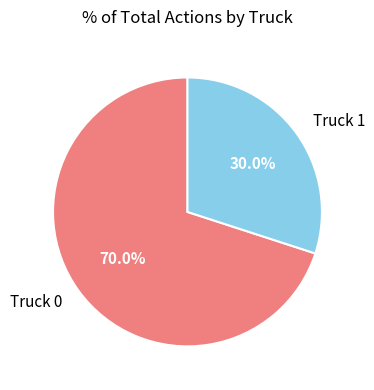

Approximately how many times larger is the value at Truck 0 compared to Truck 1?

2.3